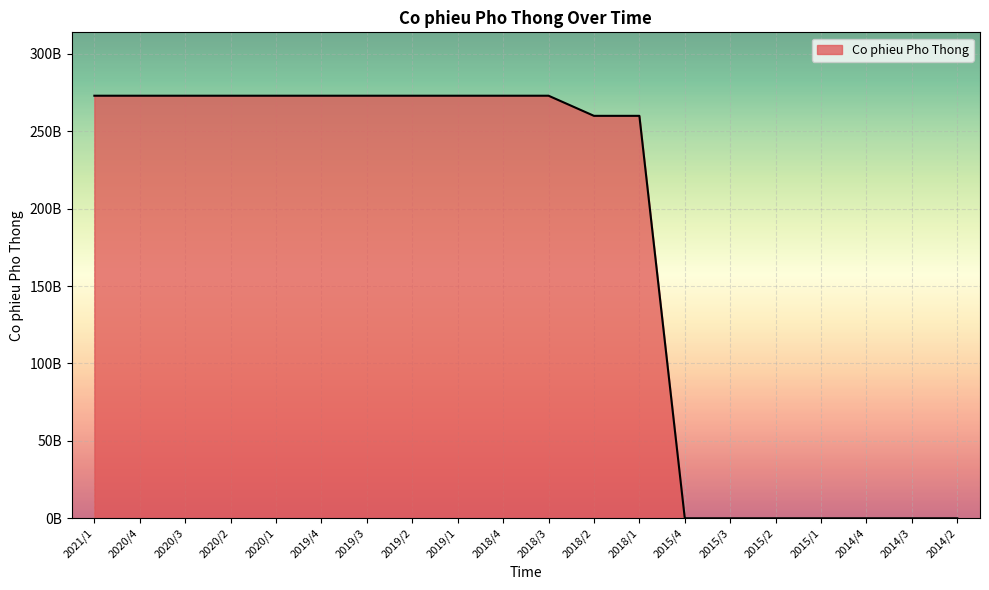

What is the average value?

176149945000